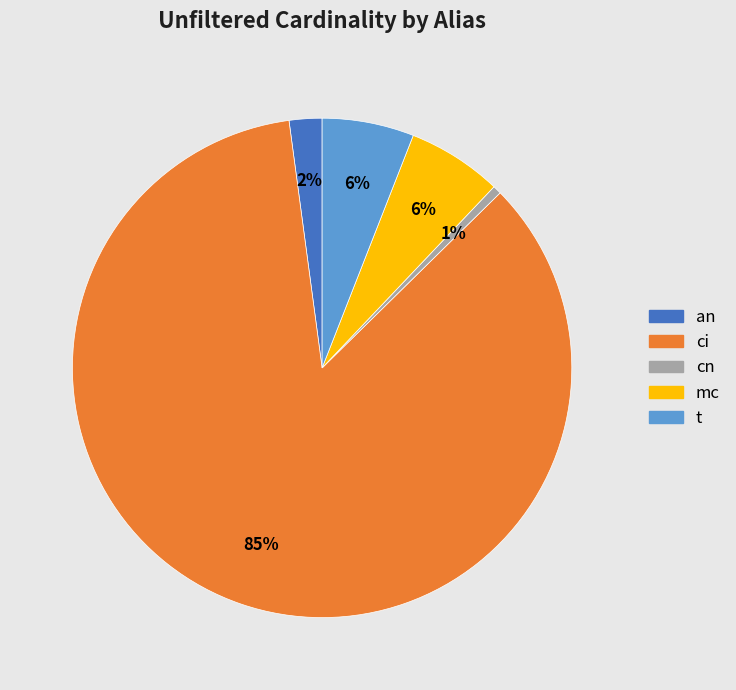

Which category has the biggest portion of the pie?

ci